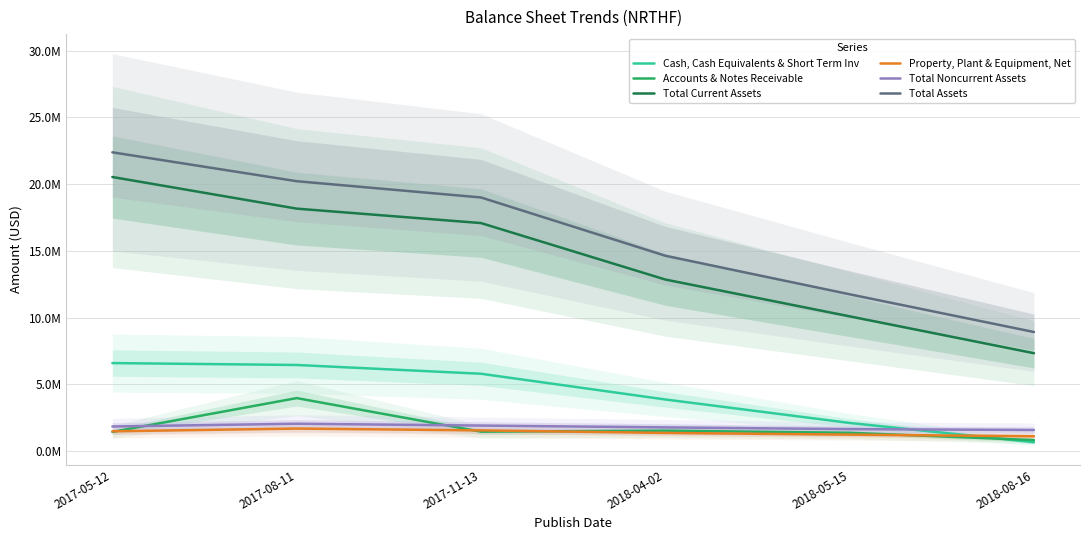

At how many categories does at least one series exceed 11611157?

5